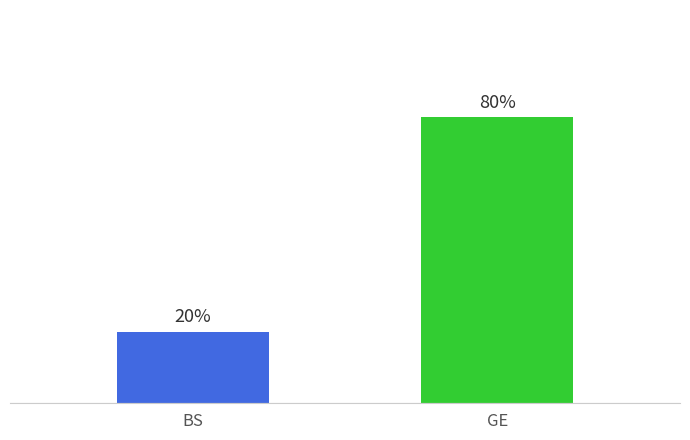

Between BS and GE, which is larger?

GE